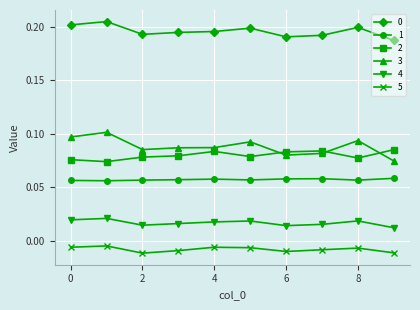

Which series has the largest range (max minus min)?

3